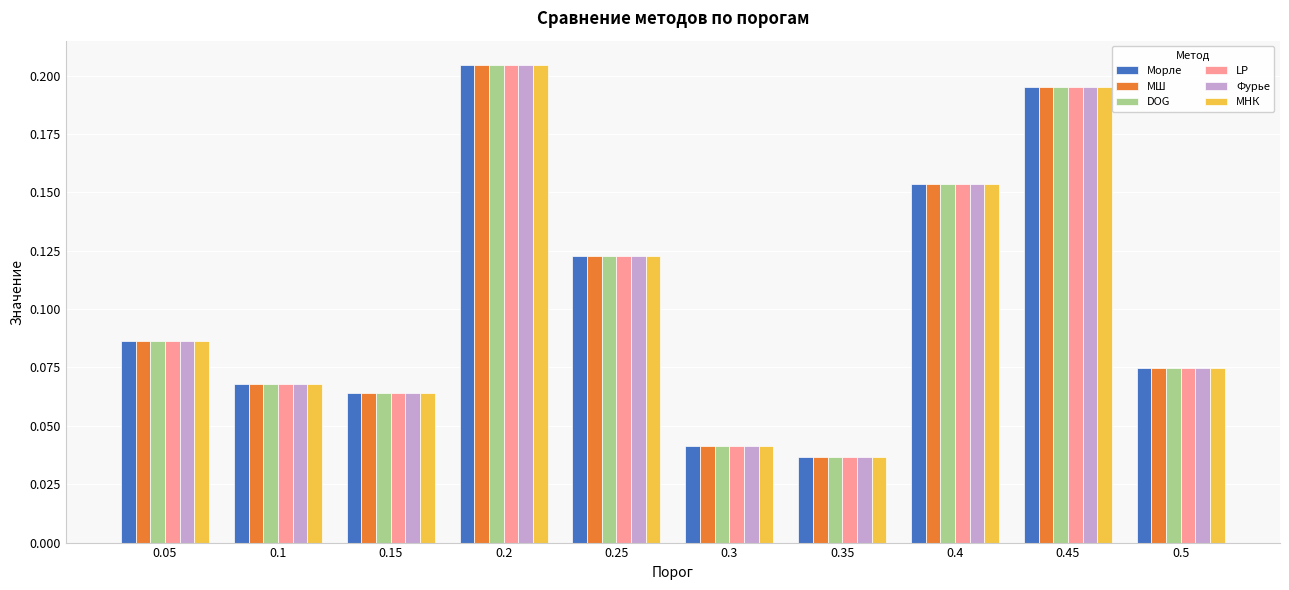

How many distinct data groups are displayed?

6